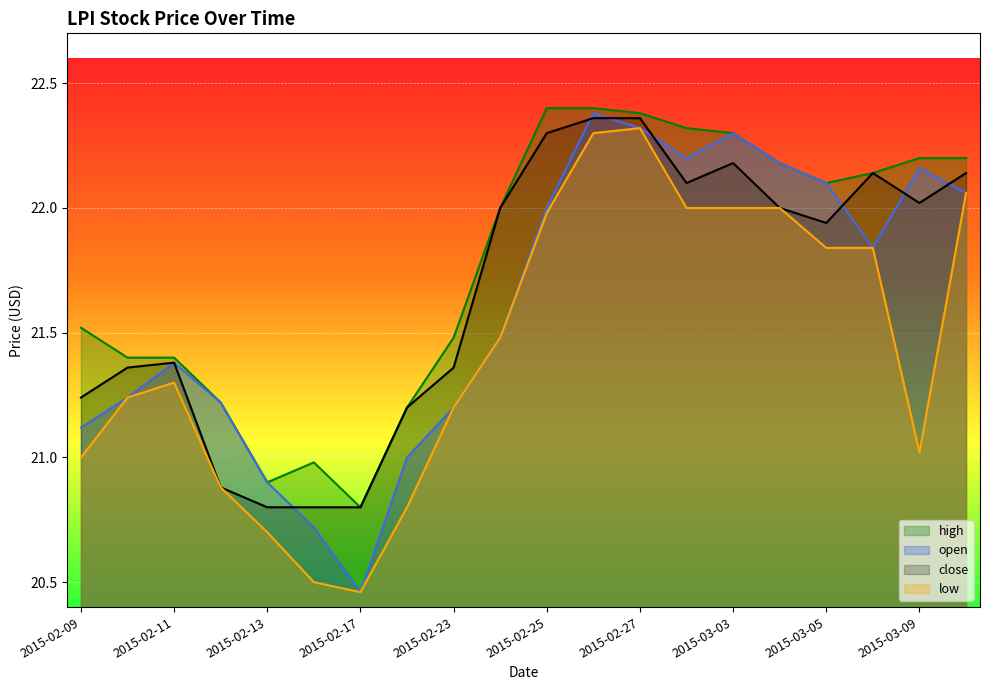

True or false: high has a value of 34.3 at 2015-03-10.

False